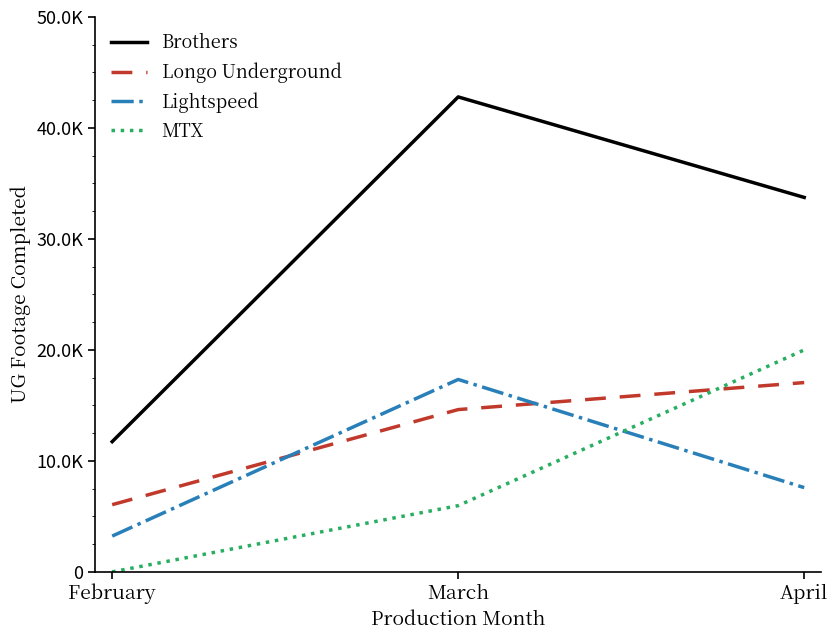

Which series has the widest spread of values?

Brothers